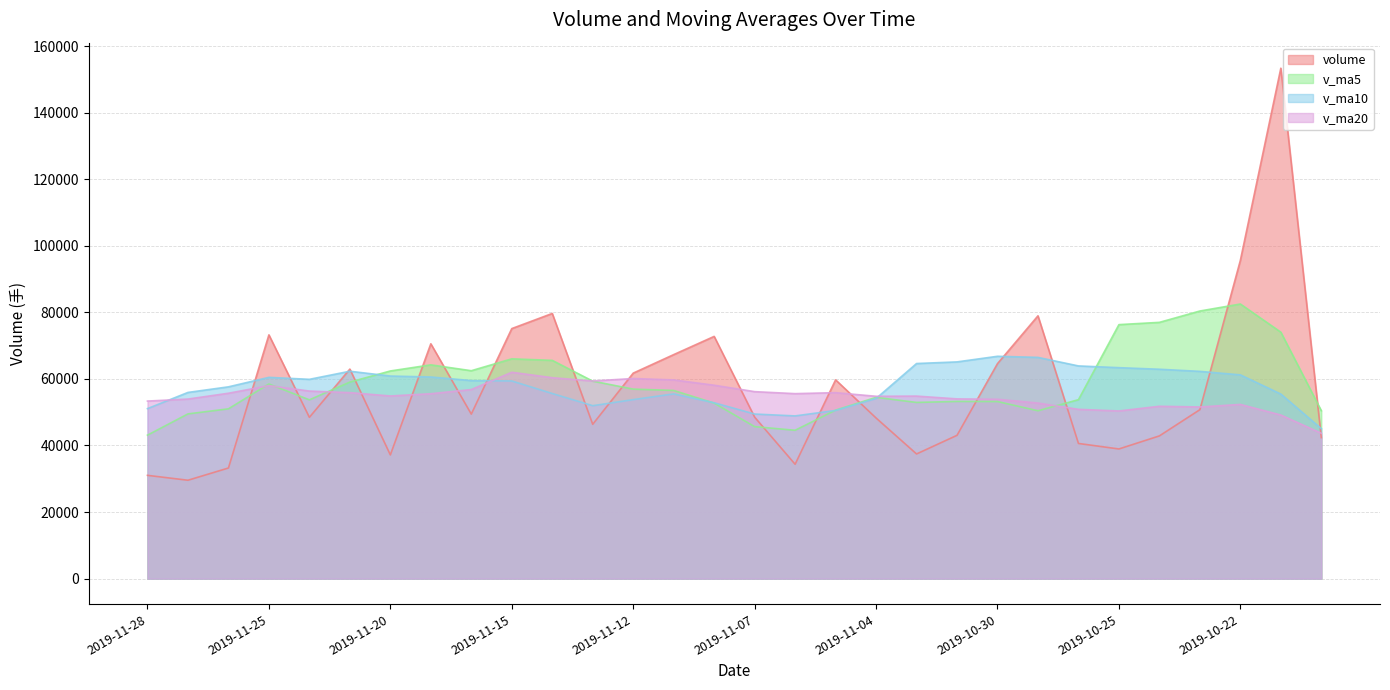

Reading left to right, what are all the values shown in this chart?

volume: 2019-11-28=31028.5	2019-11-27=29559.1	2019-11-26=33235.2	2019-11-25=73234.6	2019-11-22=48455.9	2019-11-21=62953.3	2019-11-20=37173.1	2019-11-19=70554.4	2019-11-18=49426.0	2019-11-15=75114.9	2019-11-14=79663.9	2019-11-13=46364.2	2019-11-12=61735.5	2019-11-11=67297.9	2019-11-08=72772.1	2019-11-07=48513.3	2019-11-06=34360.5	2019-11-05=59720.0	2019-11-04=48256.7	2019-11-01=37454.6	2019-10-31=43054.0	2019-10-30=64589.4	2019-10-29=78954.2	2019-10-28=40608.6	2019-10-25=38955.5	2019-10-24=42880.3	2019-10-23=50754.2	2019-10-22=95609.4	2019-10-21=153345.2	2019-10-18=42360.1
v_ma5: 2019-11-28=43102.6	2019-11-27=49487.6	2019-11-26=51010.4	2019-11-25=58474.2	2019-11-22=53712.5	2019-11-21=59044.4	2019-11-20=62386.5	2019-11-19=64224.7	2019-11-18=62460.9	2019-11-15=66035.3	2019-11-14=65566.7	2019-11-13=59336.6	2019-11-12=56935.9	2019-11-11=56532.8	2019-11-08=52724.5	2019-11-07=45661.0	2019-11-06=44569.1	2019-11-05=50614.9	2019-11-04=54461.8	2019-11-01=52932.2	2019-10-31=53232.3	2019-10-30=53197.6	2019-10-29=50430.6	2019-10-28=53761.6	2019-10-25=76308.9	2019-10-24=76989.8	2019-10-23=80397.1	2019-10-22=82502.9	2019-10-21=74038.4	2019-10-18=50448.8
v_ma10: 2019-11-28=51073.5	2019-11-27=55937.0	2019-11-26=57617.6	2019-11-25=60467.6	2019-11-22=59873.9	2019-11-21=62305.5	2019-11-20=60861.5	2019-11-19=60580.3	2019-11-18=59496.8	2019-11-15=59379.9	2019-11-14=55613.9	2019-11-13=51952.9	2019-11-12=53775.4	2019-11-11=55497.3	2019-11-08=52828.3	2019-11-07=49446.7	2019-11-06=48883.4	2019-11-05=50522.7	2019-11-04=54111.7	2019-11-01=64620.5	2019-10-31=65111.1	2019-10-30=66797.4	2019-10-29=66466.7	2019-10-28=63900.0	2019-10-25=63378.9	2019-10-24=62903.2	2019-10-23=62264.2	2019-10-22=61216.6	2019-10-21=55447.0	2019-10-18=45056.3
v_ma20: 2019-11-28=53343.7	2019-11-27=53944.9	2019-11-26=55696.5	2019-11-25=57982.4	2019-11-22=56351.1	2019-11-21=55876.1	2019-11-20=54872.5	2019-11-19=55551.5	2019-11-18=56804.3	2019-11-15=62000.2	2019-11-14=60362.5	2019-11-13=59375.1	2019-11-12=60121.1	2019-11-11=59698.6	2019-11-08=58103.6	2019-11-07=56175.0	2019-11-06=55573.8	2019-11-05=55869.7	2019-11-04=54779.4	2019-11-01=54838.4	2019-10-31=53999.9	2019-10-30=53891.4	2019-10-29=52746.3	2019-10-28=50857.9	2019-10-25=50372.4	2019-10-24=51779.5	2019-10-23=51572.1	2019-10-22=52336.9	2019-10-21=49152.7	2019-10-18=43670.8